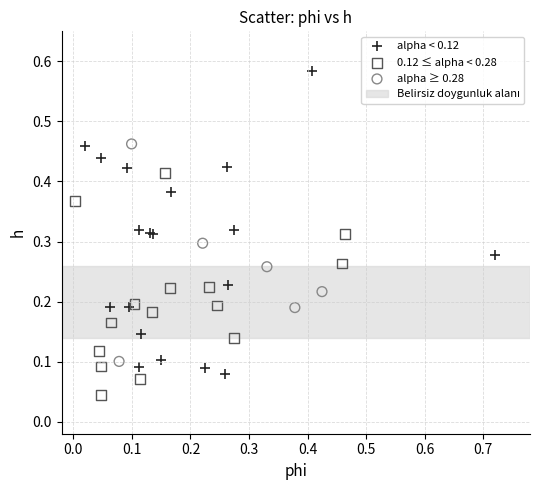

Which series contains the lowest Y value?

0.12 ≤ alpha < 0.28